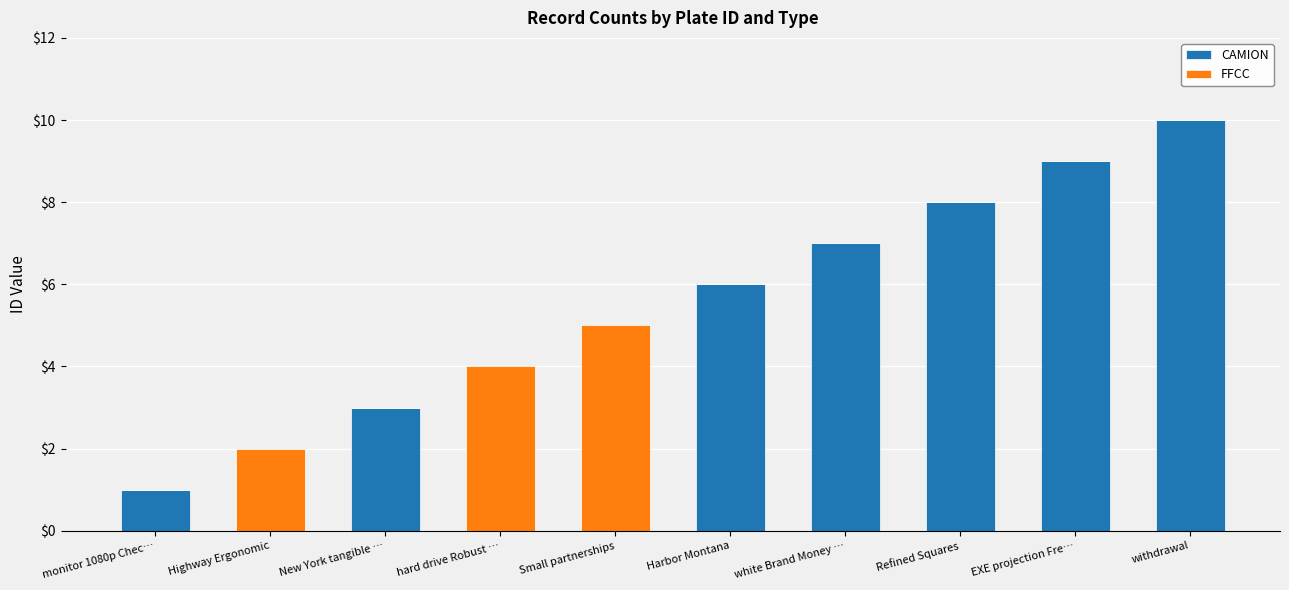

What is the highest value of the CAMION series?

10